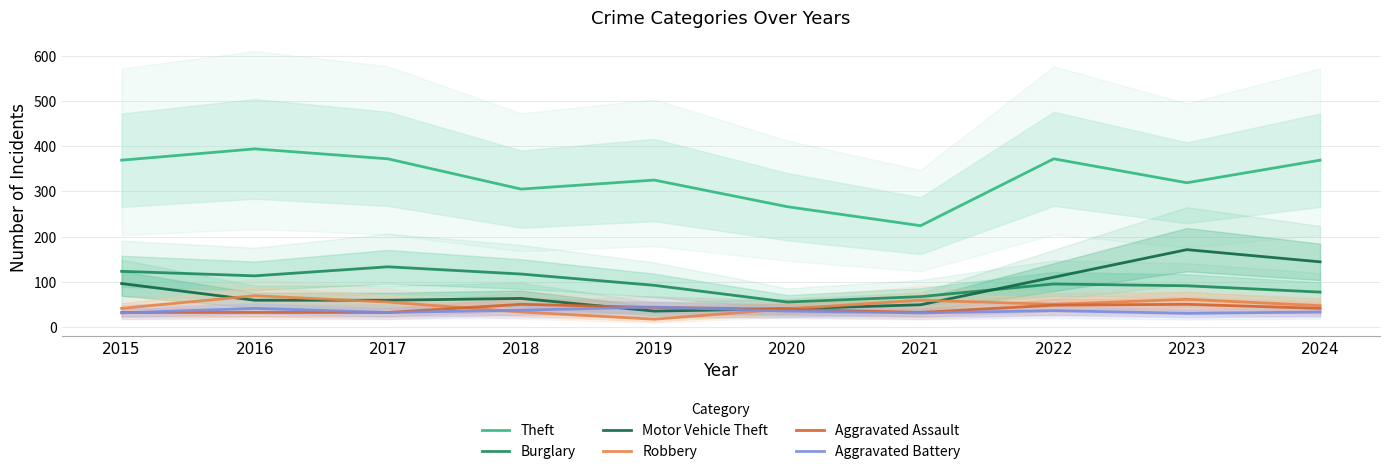

Reading left to right, extract all data points from this chart.

Theft: 2015=369	2016=394	2017=372	2018=305	2019=325	2020=266	2021=224	2022=372	2023=319	2024=369
Burglary: 2015=123	2016=113	2017=133	2018=117	2019=92	2020=55	2021=67	2022=95	2023=91	2024=77
Motor Vehicle Theft: 2015=96	2016=59	2017=59	2018=63	2019=35	2020=40	2021=49	2022=110	2023=171	2024=144
Robbery: 2015=41	2016=69	2017=55	2018=33	2019=17	2020=40	2021=59	2022=50	2023=61	2024=47
Aggravated Assault: 2015=32	2016=32	2017=32	2018=50	2019=43	2020=39	2021=32	2022=48	2023=50	2024=41
Aggravated Battery: 2015=31	2016=41	2017=32	2018=37	2019=44	2020=35	2021=31	2022=36	2023=30	2024=33